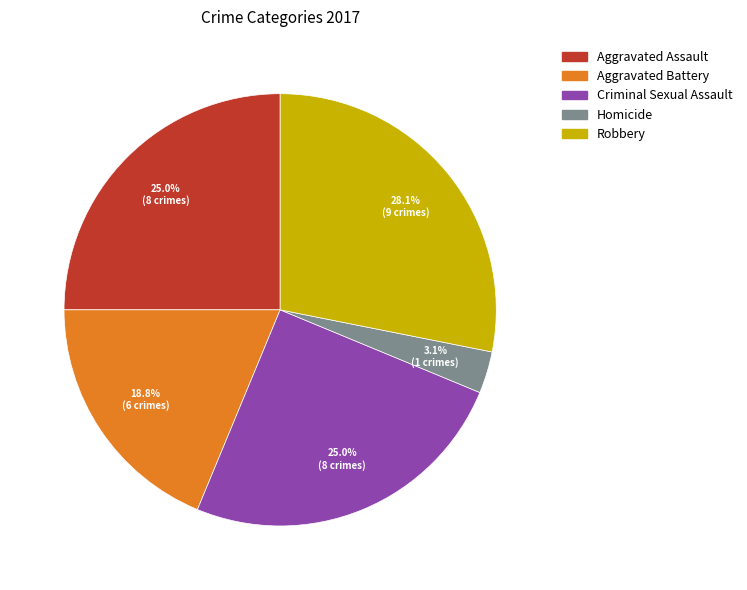

What percentage is the Robbery slice, to the nearest percent?

28%